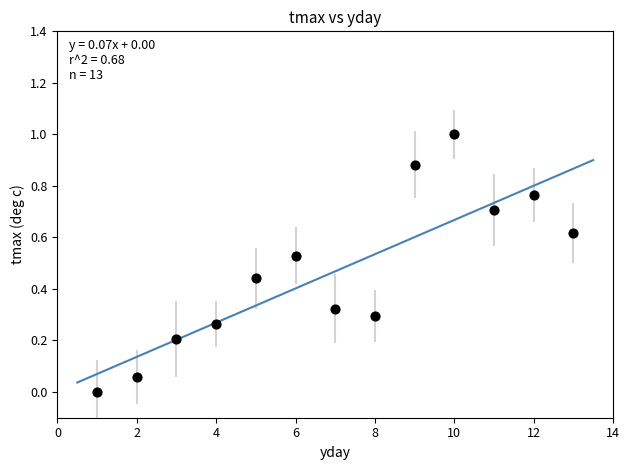

What is the range of X values (max minus min)?

12.0